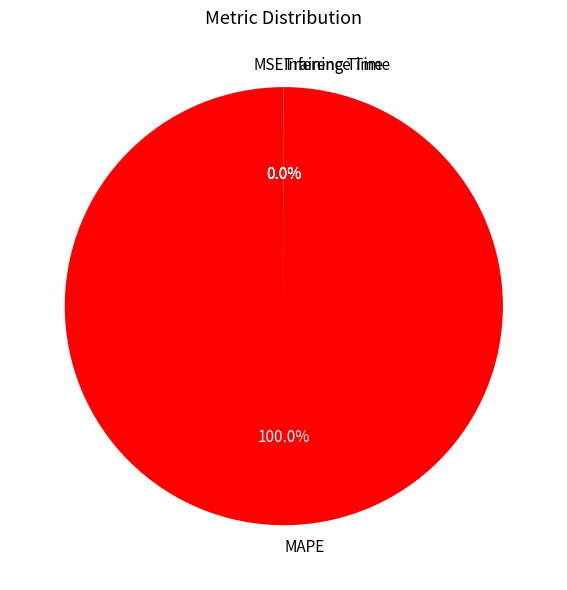

Which slice represents more than half of the pie?

MAPE